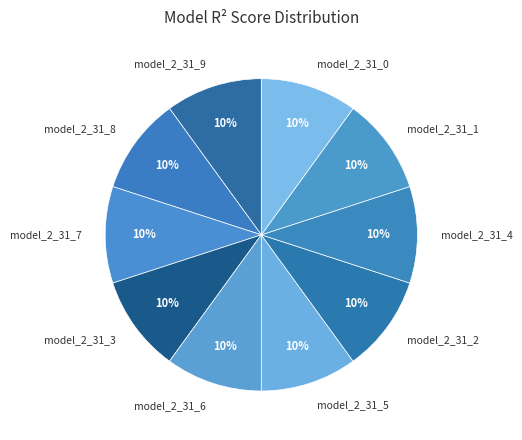

The model_2_31_5 slice represents 10% of the pie. True or false?

True